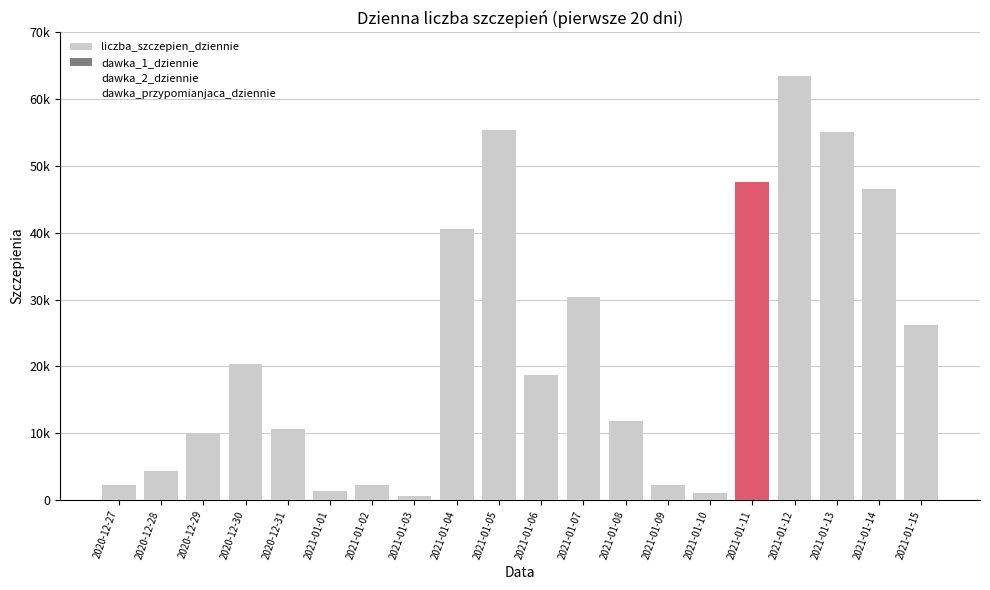

True or false: liczba_szczepien_dziennie has a value of 4463 at 2021-01-08.

False